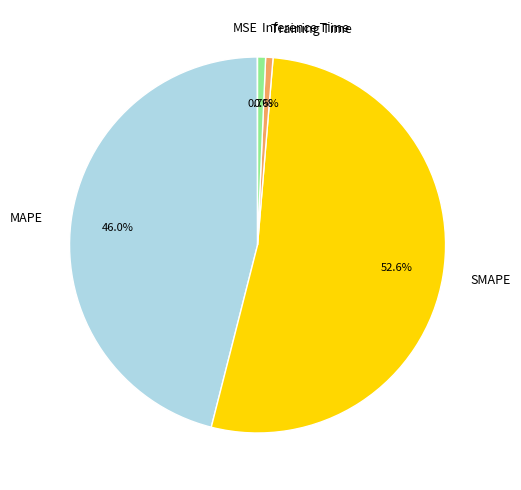

Which has a higher value, MAPE or SMAPE?

SMAPE